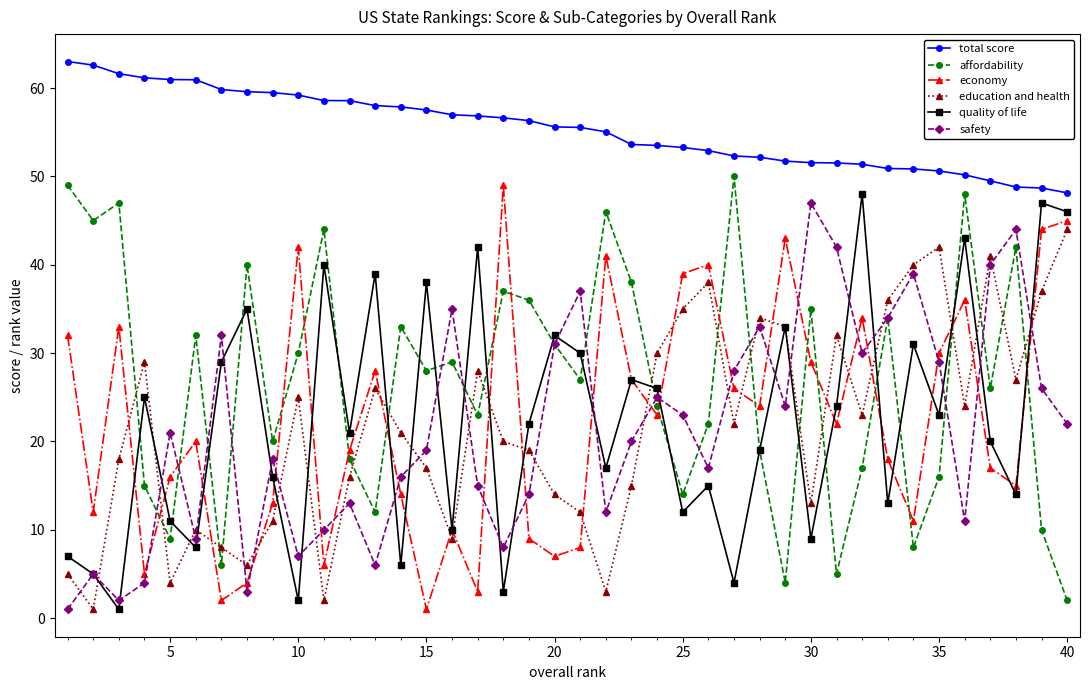

What is the minimum value for affordability?

2.0